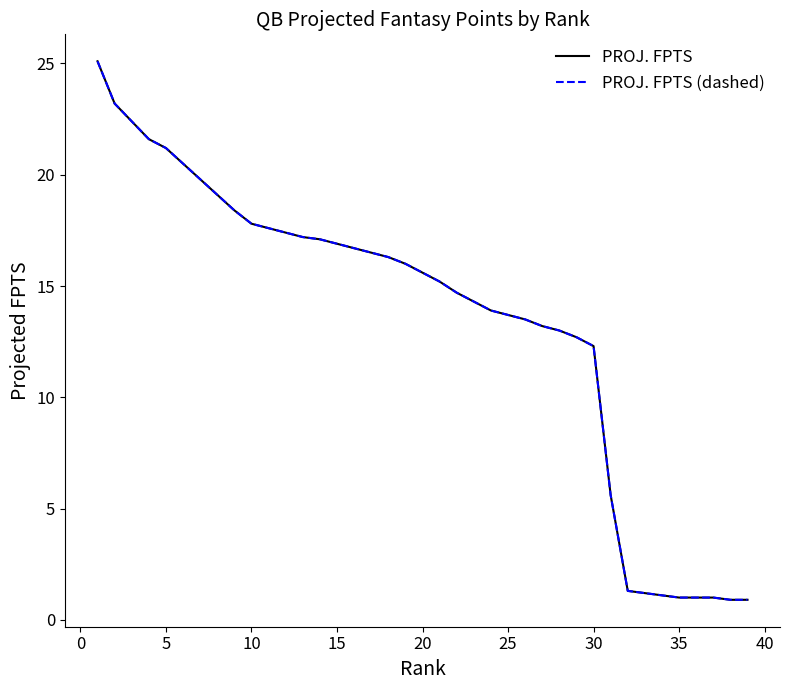

List the series in order of their peak value, lowest first.

PROJ. FPTS, PROJ. FPTS (dashed)